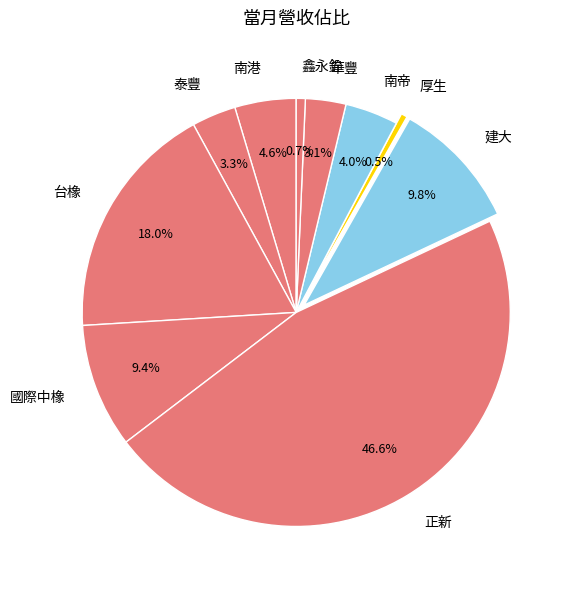

Combined, what portion of the pie is 台橡 and 國際中橡?

27.4%